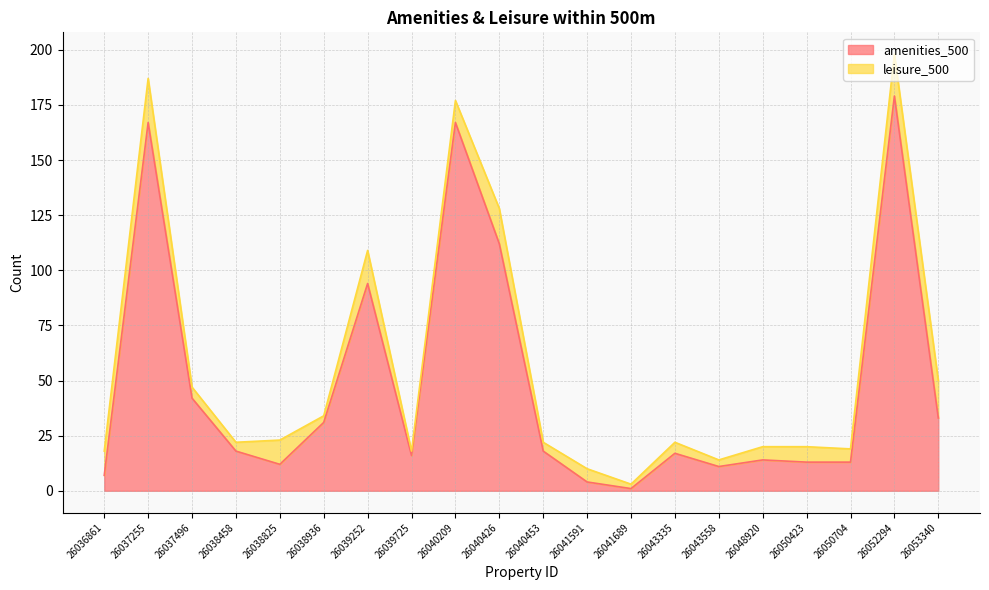

What is the difference between the maximum and minimum values?

178